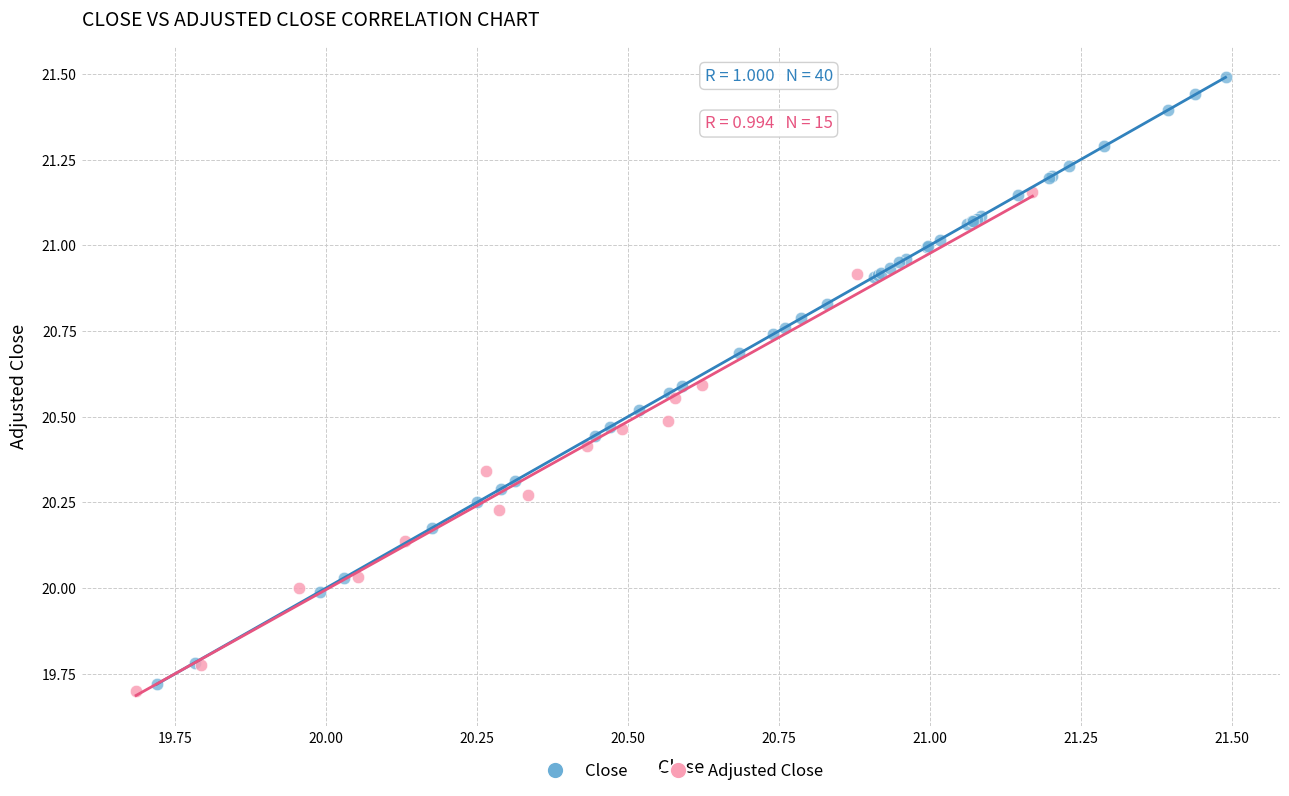

Which series reaches the maximum Y coordinate?

Close